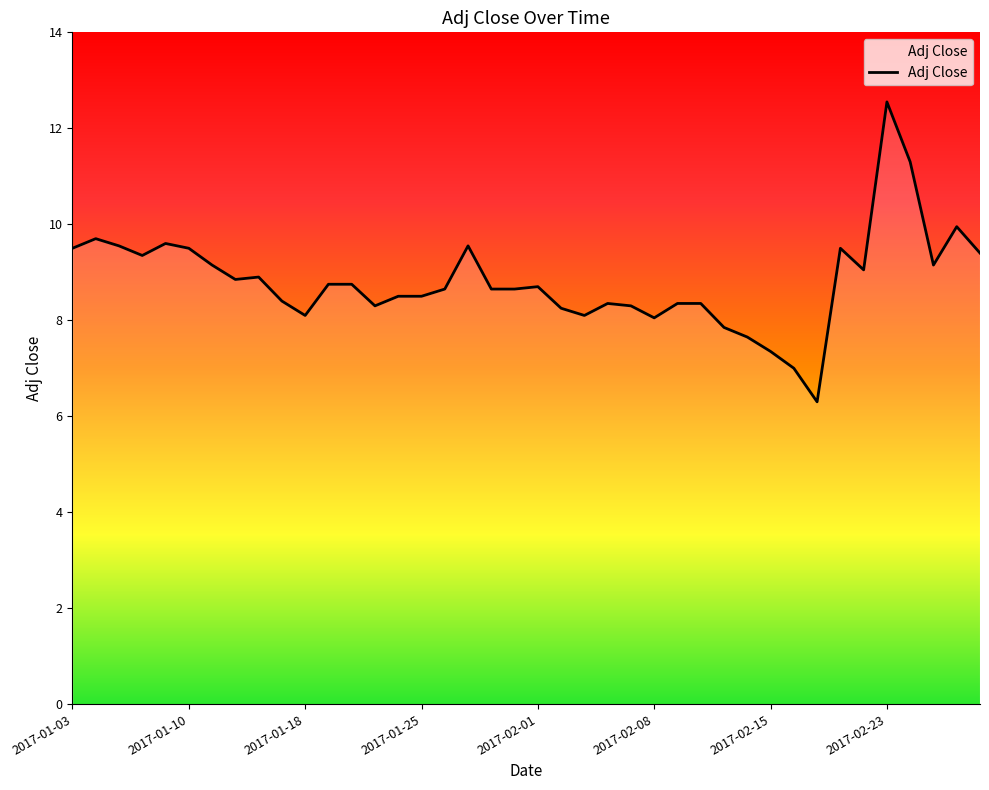

What is the maximum value shown in the chart?

12.6